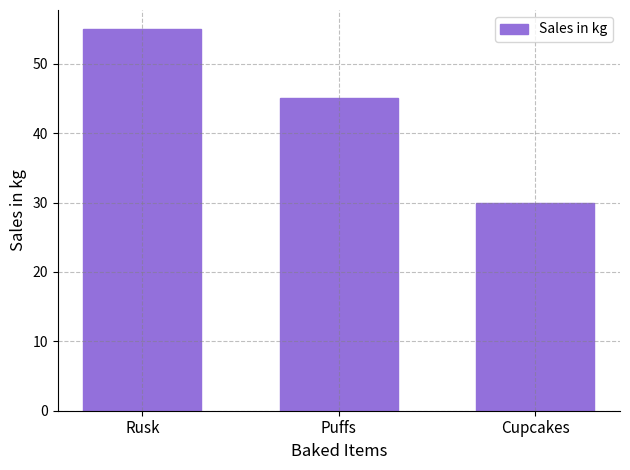

Which label corresponds to the largest value in the chart?

Rusk